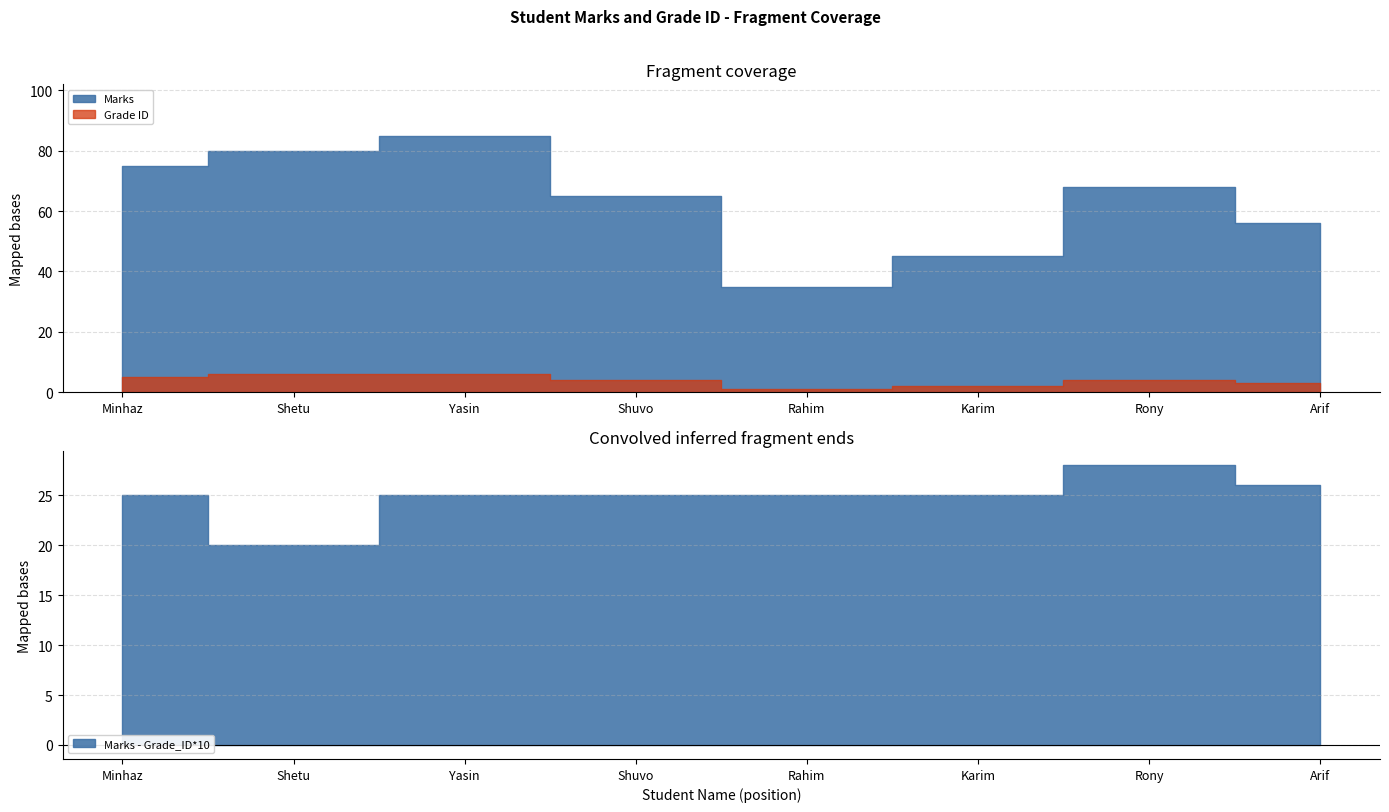

What is the value of the Marks point at the 5th from the left?

35